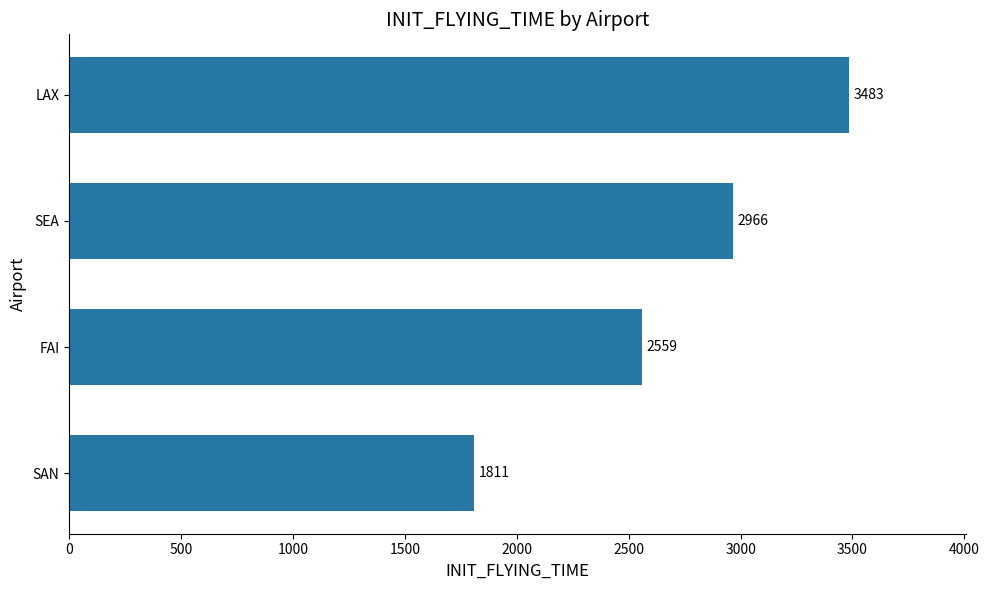

The value at FAI is 2559. True or false?

True